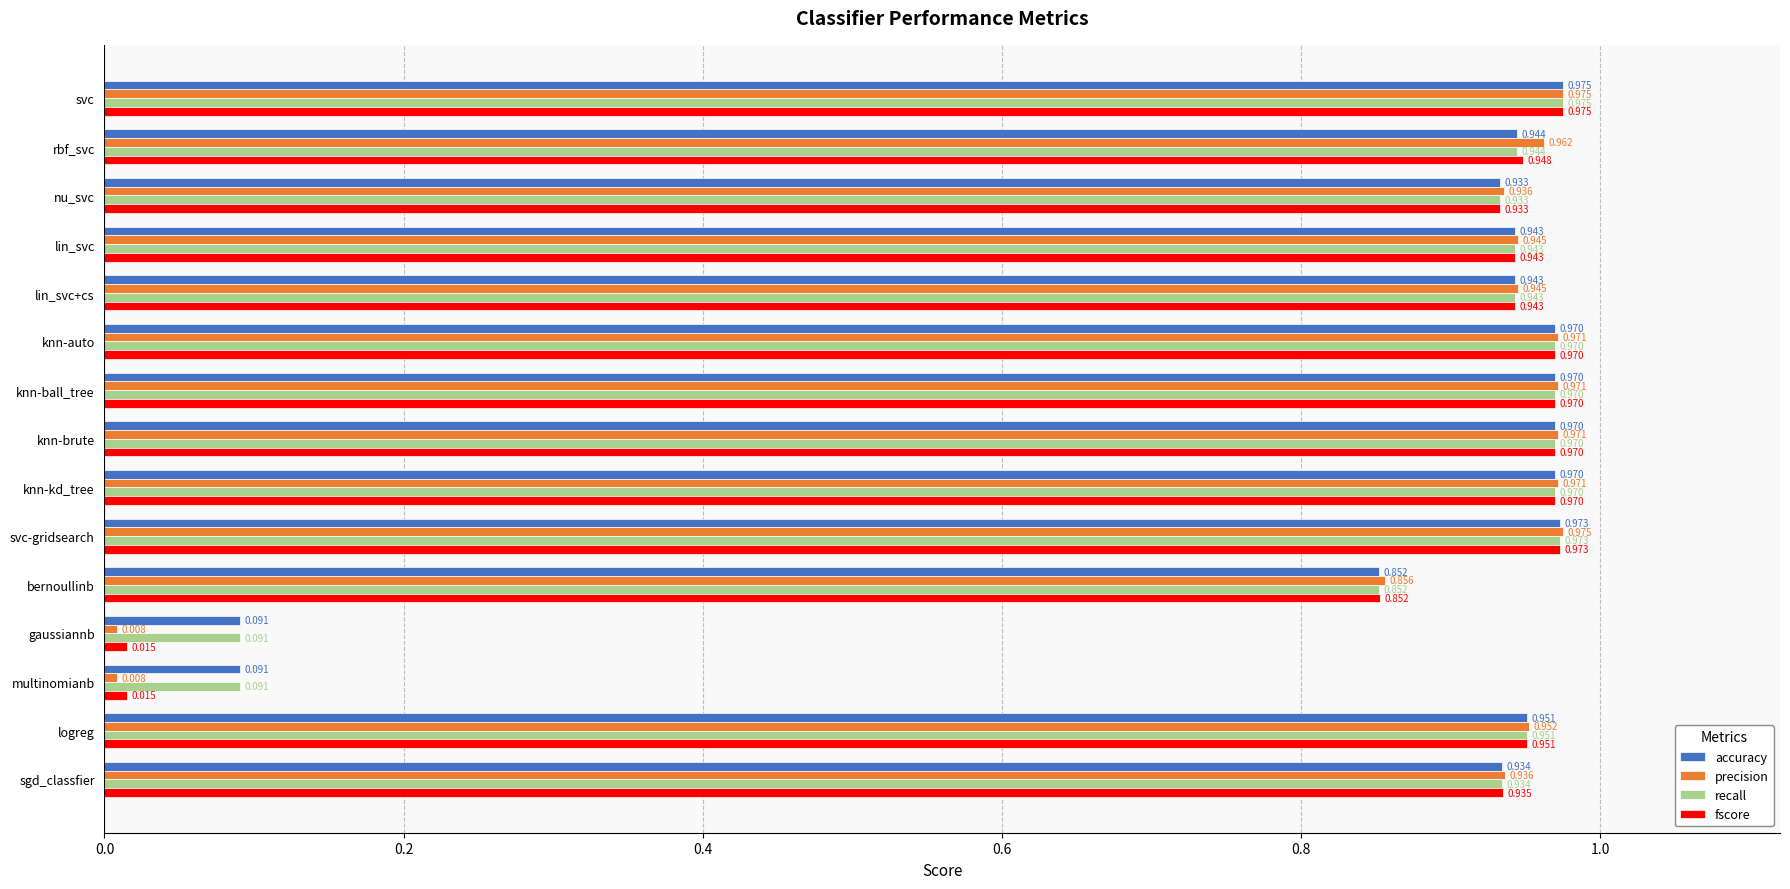

At which category is the sum across all series the highest?

svc